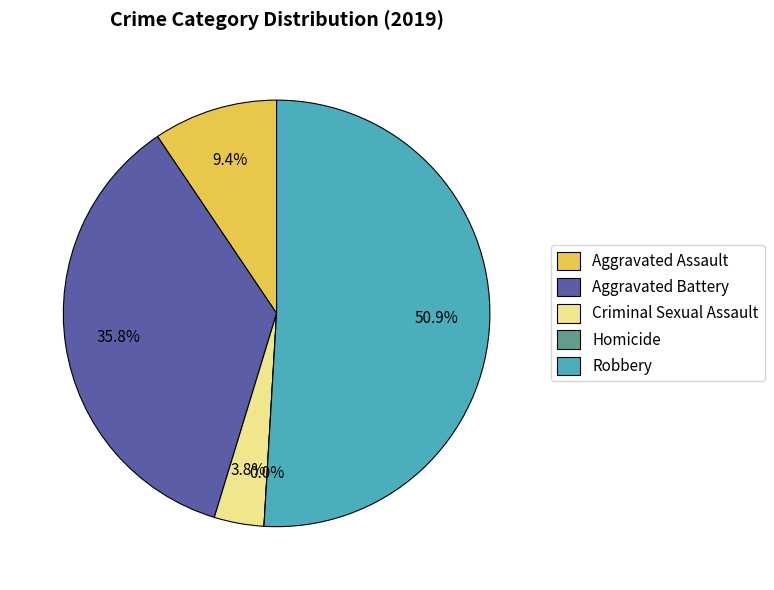

What percentage is NOT represented by Robbery?

49.1%